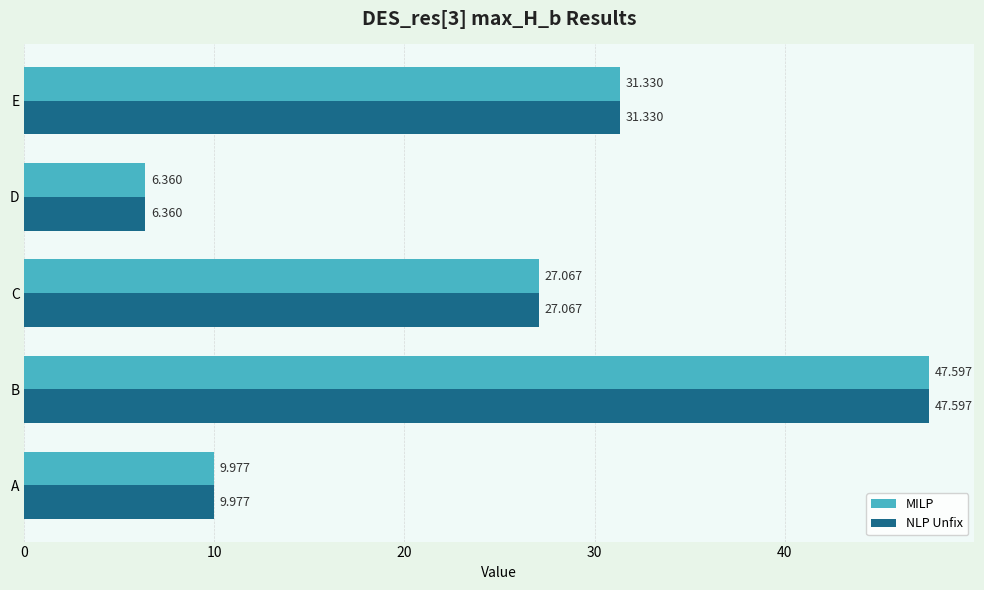

At which label is MILP closest to 26?

C